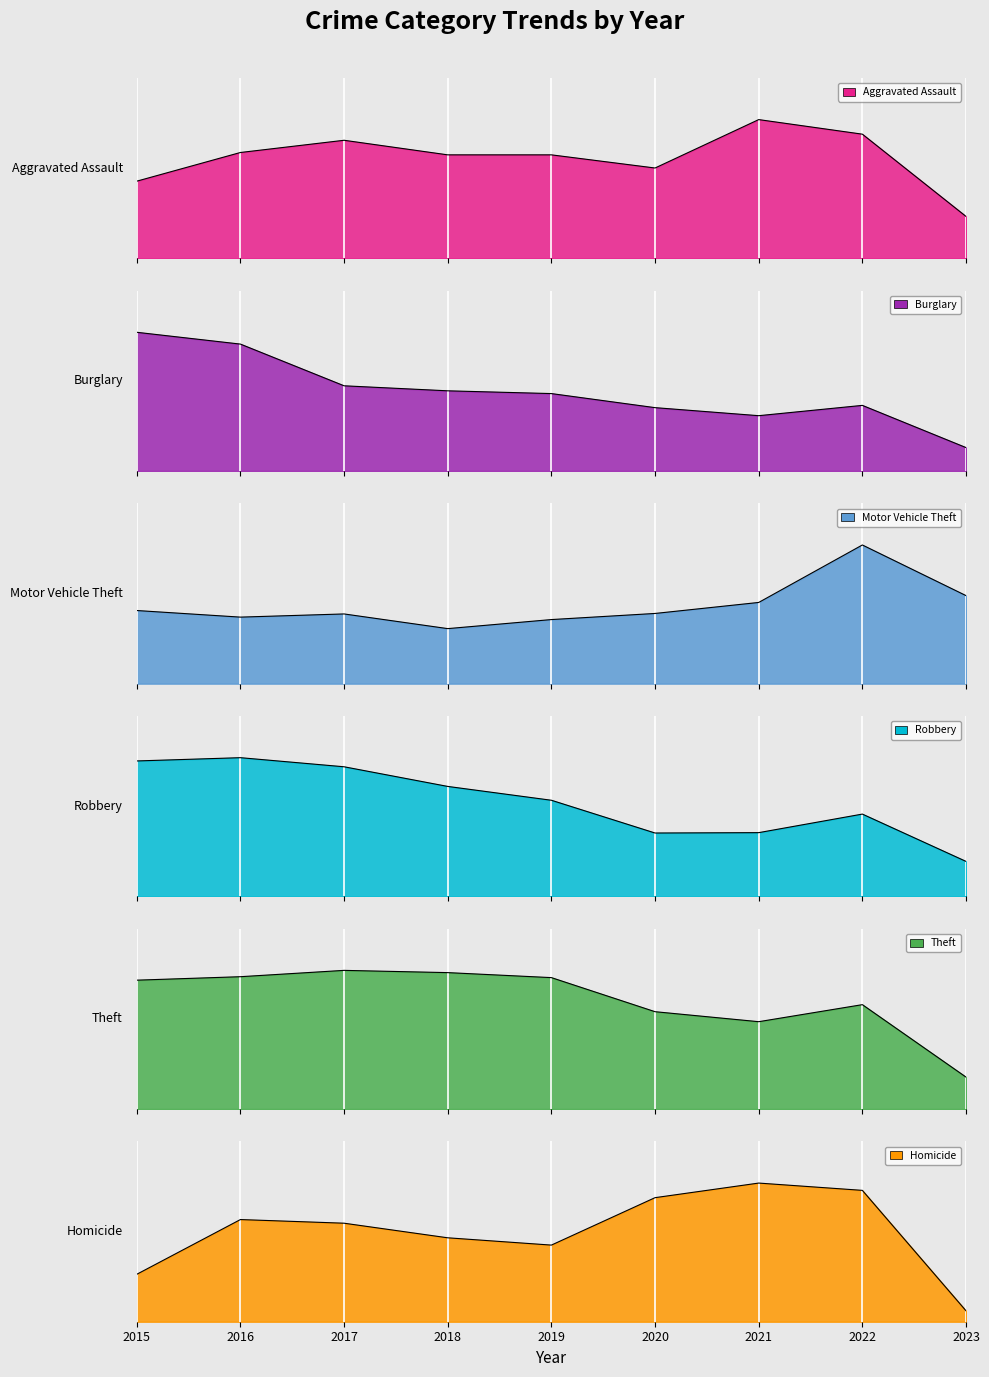

What are all the series names shown in the legend?

Aggravated Assault, Burglary, Motor Vehicle Theft, Robbery, Theft, Homicide